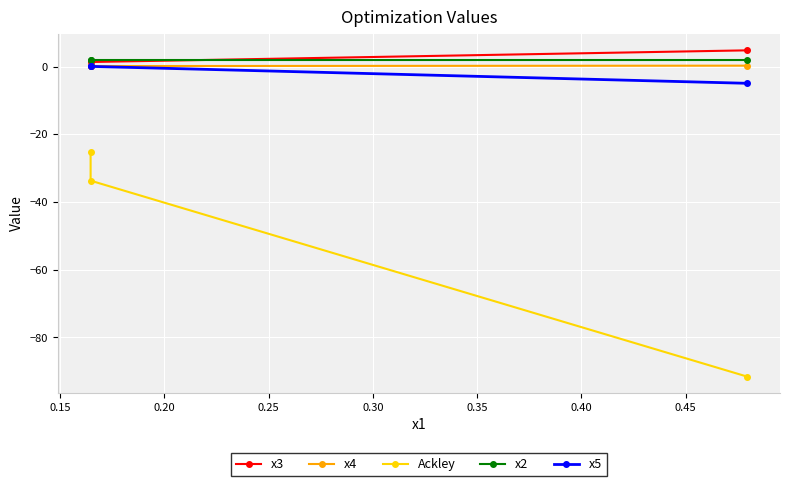

List the series in order of their peak value, highest first.

x3, x2, x4, x5, Ackley